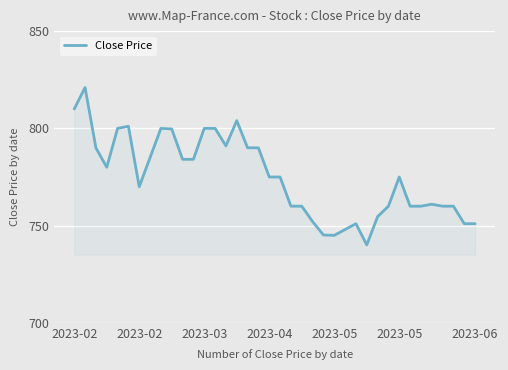

What is the minimum value shown in the chart?

740.1